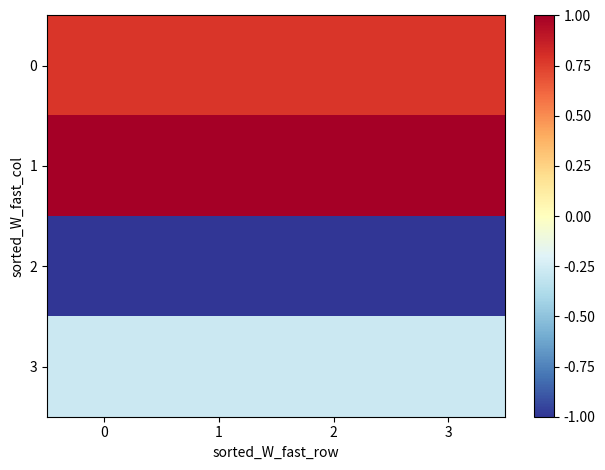

Reading left to right, extract all data points from this chart.

0: 0=0.8	1=0.8	2=0.8	3=0.8
1: 0=1.0	1=1.0	2=1.0	3=1.0
2: 0=-1.0	1=-1.0	2=-1.0	3=-1.0
3: 0=-0.3	1=-0.3	2=-0.3	3=-0.3